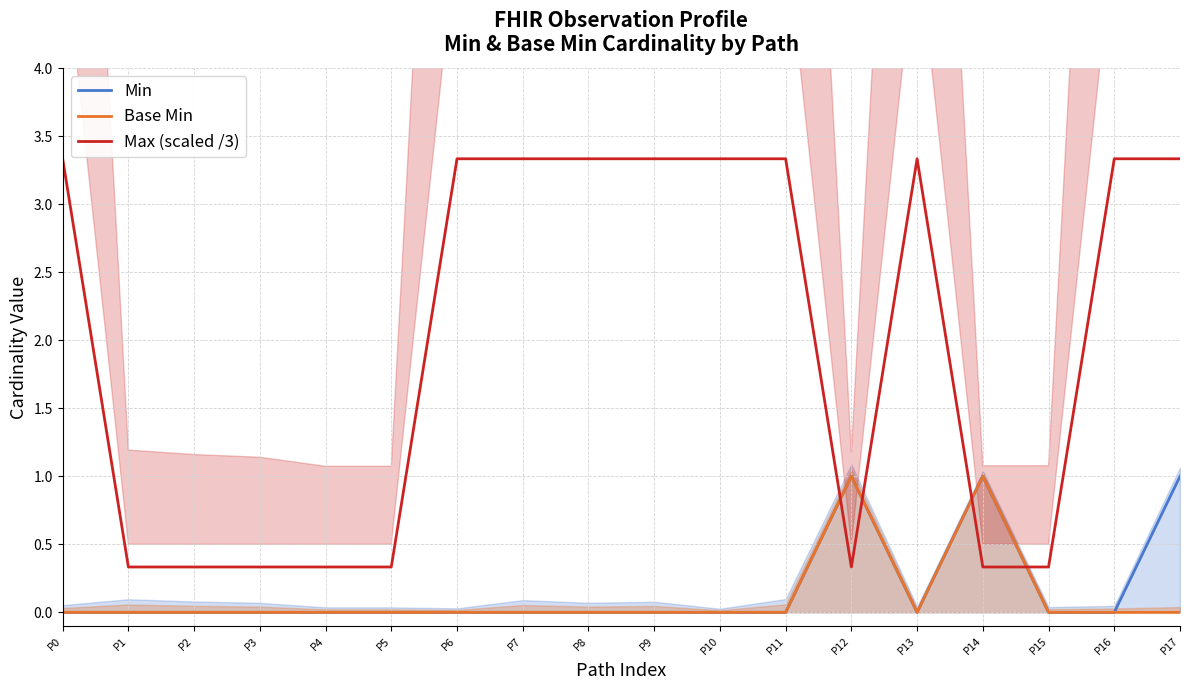

How many interior local valleys does the Min series have?

1